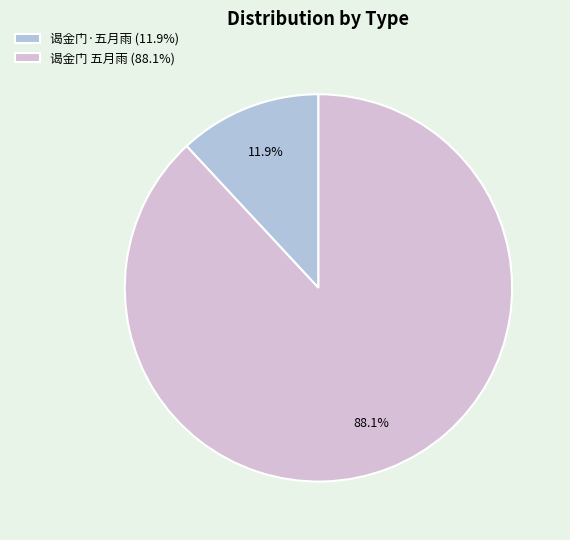

What is the ratio of the value at 谒金门 五月雨 to the value at 谒金门·五月雨?

7.4